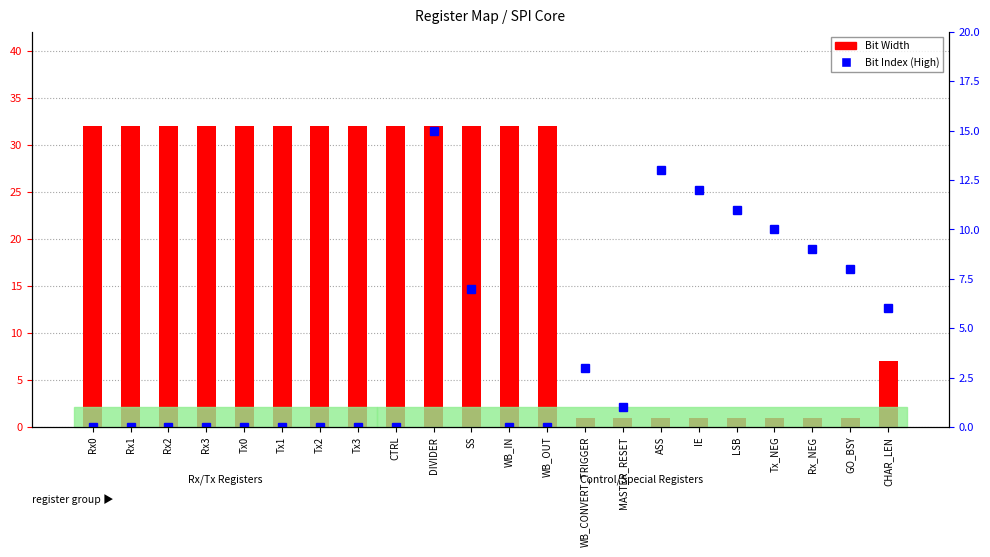

Rank the categories by Bit Index (High) value from highest to lowest.

DIVIDER, ASS, IE, LSB, Tx_NEG, Rx_NEG, GO_BSY, SS, CHAR_LEN, WB_CONVERT_TRIGGER, MASTER_RESET, Rx0, Rx1, Rx2, Rx3, Tx0, Tx1, Tx2, Tx3, CTRL, WB_IN, WB_OUT